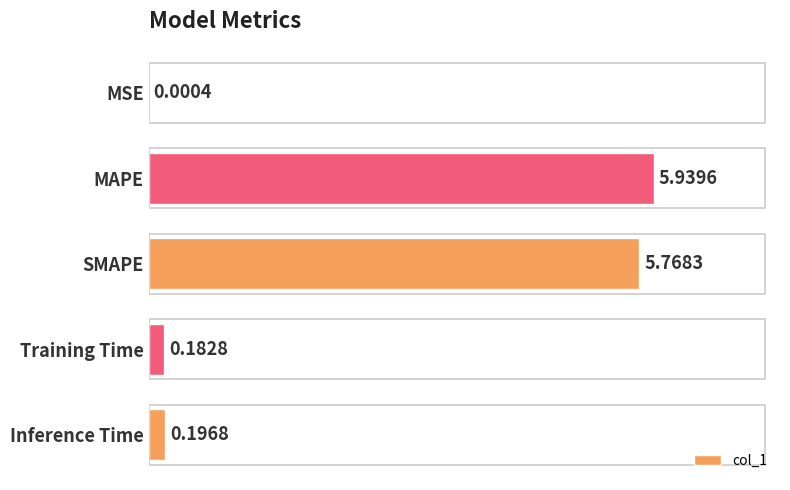

Where is the data nearest to the value 2?

Inference Time